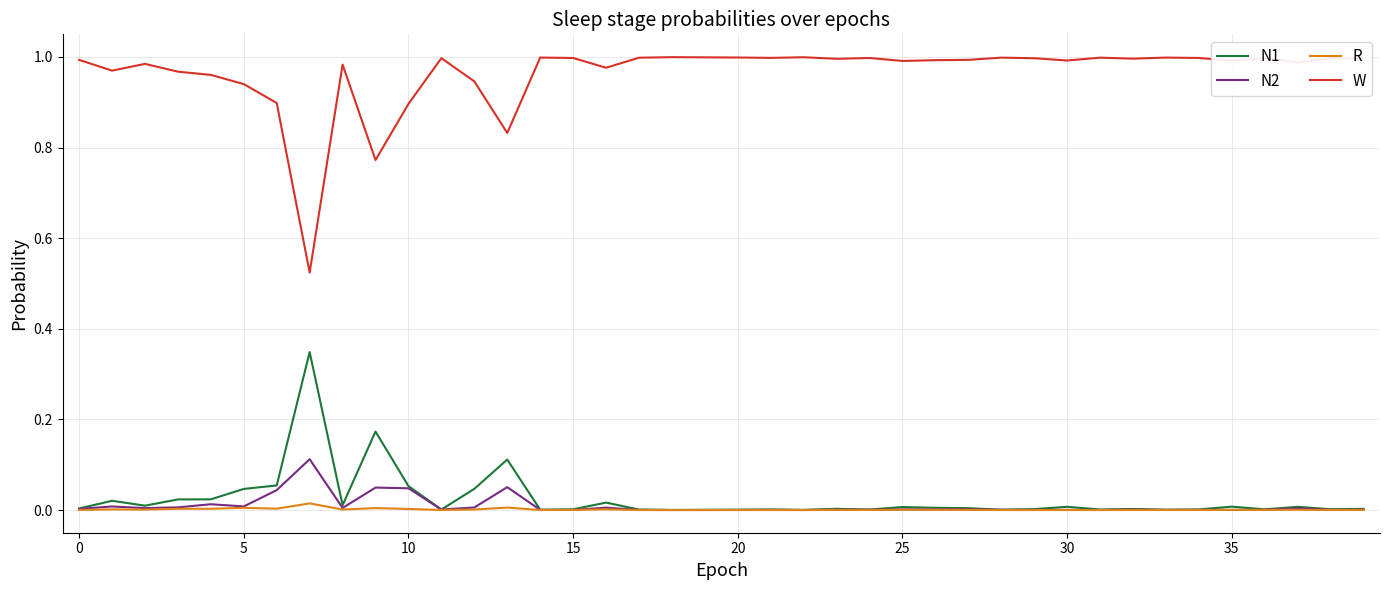

In W, how many points are lower than both neighbors (excluding endpoints)?

12